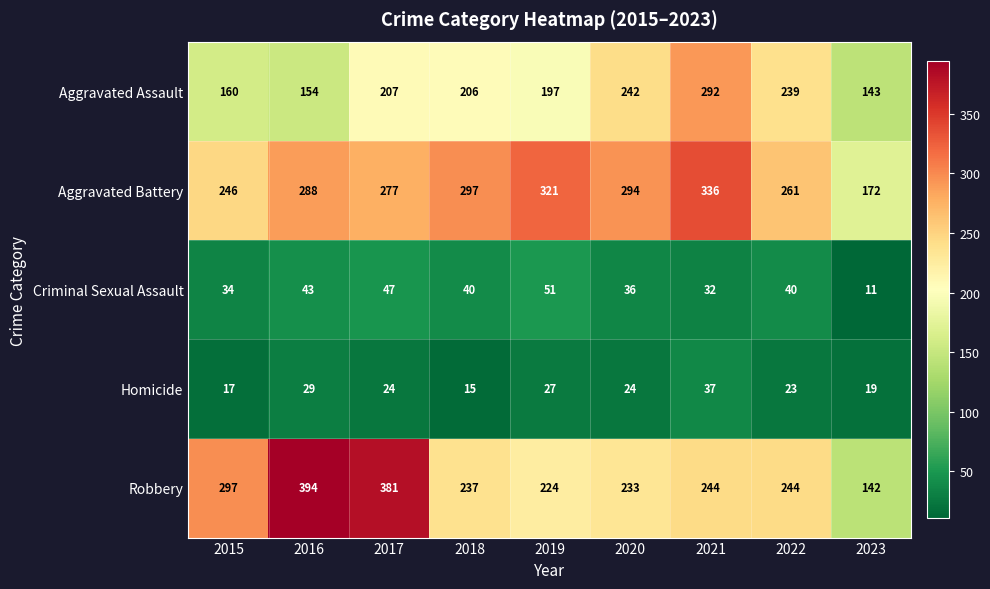

The Criminal Sexual Assault series shows 11 at 2023. True or false?

True